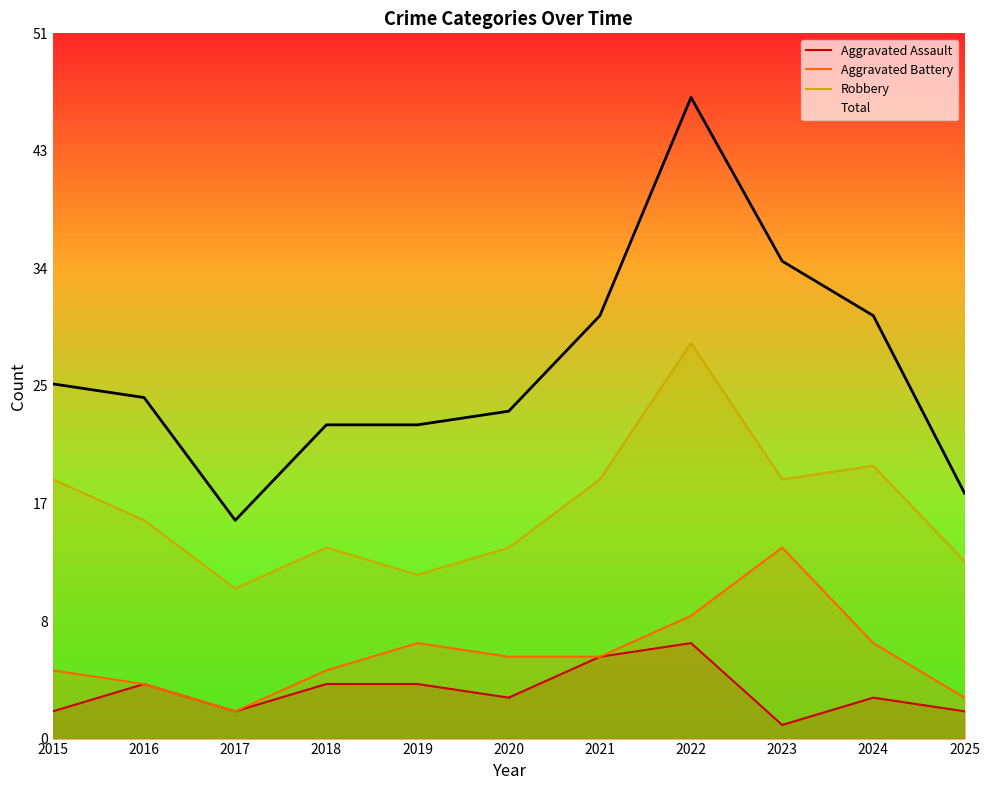

True or false: Aggravated Battery and Robbery cross at least once.

False